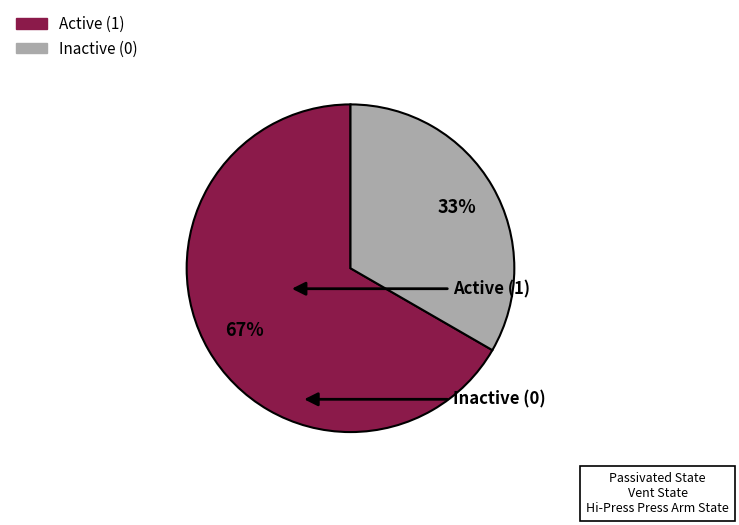

Is there a majority slice in this chart?

Yes